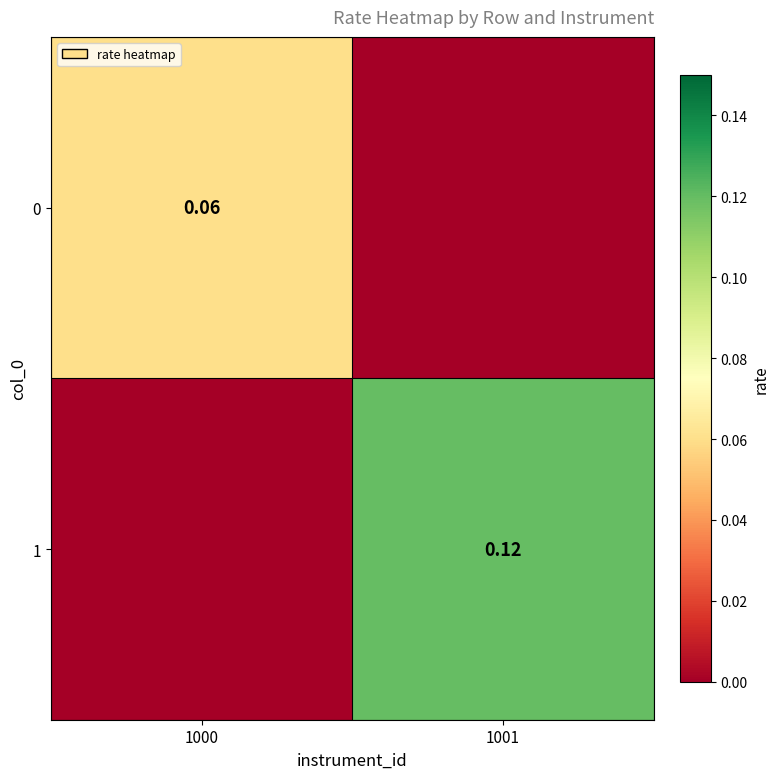

Is it true that 0 equals 0.1 at 1000?

True